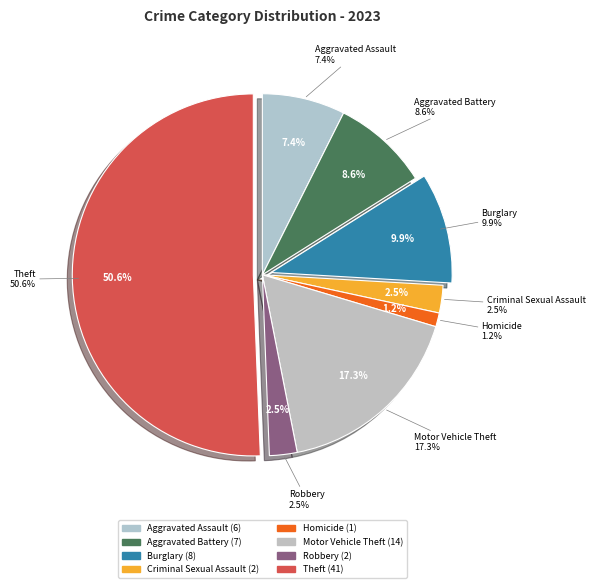

The Robbery slice represents 1% of the pie. True or false?

False